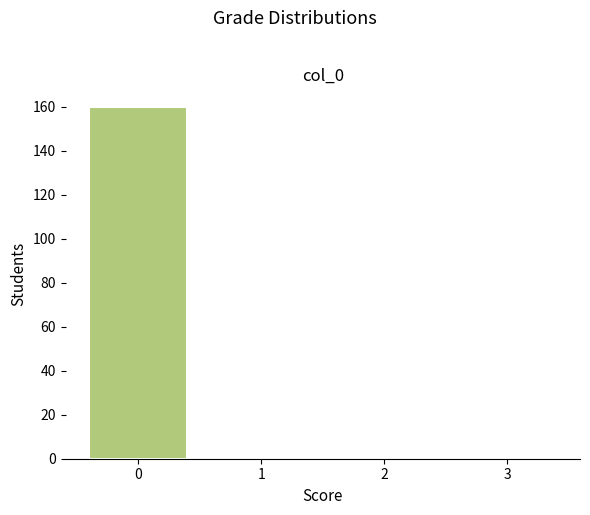

Reading left to right, what are all the values shown in this chart?

0=160	1=0	2=0	3=0